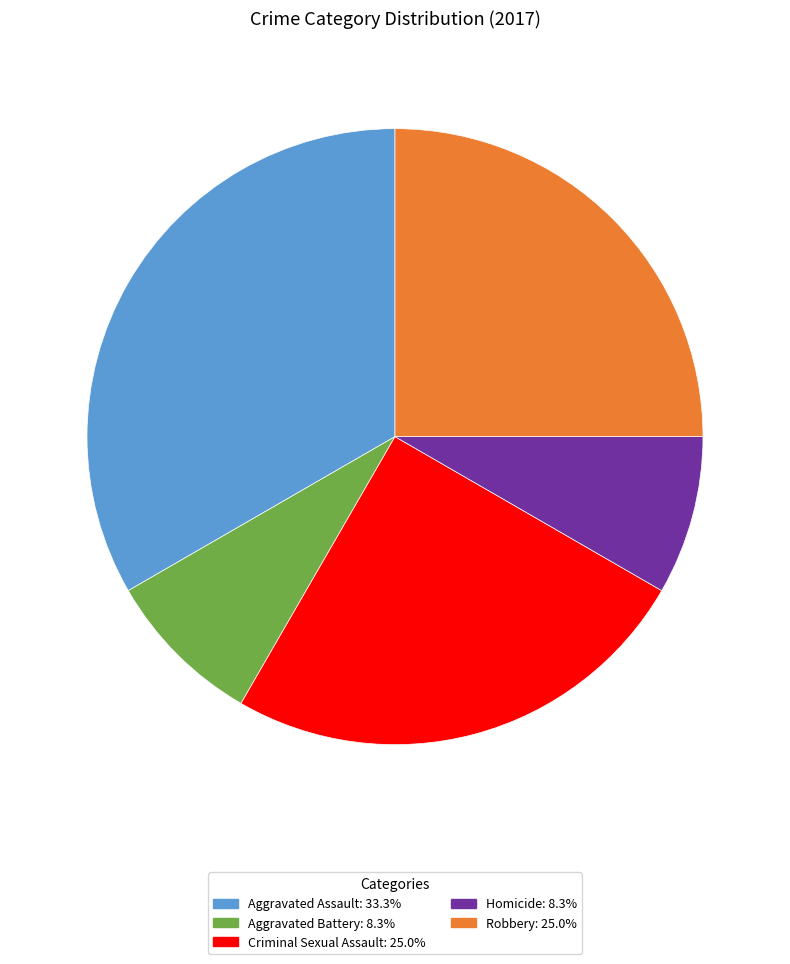

What is the ratio of the value at Robbery to the value at Criminal Sexual Assault?

1.0